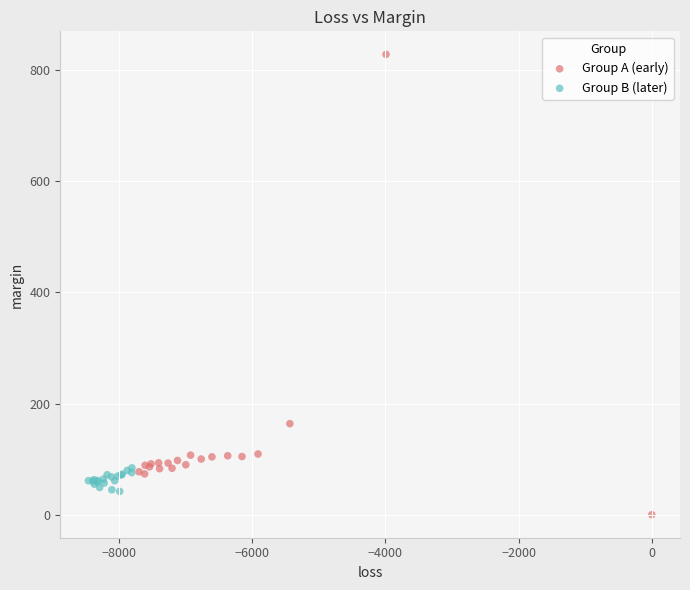

What are all the series names shown in the legend?

Group A (early), Group B (later)